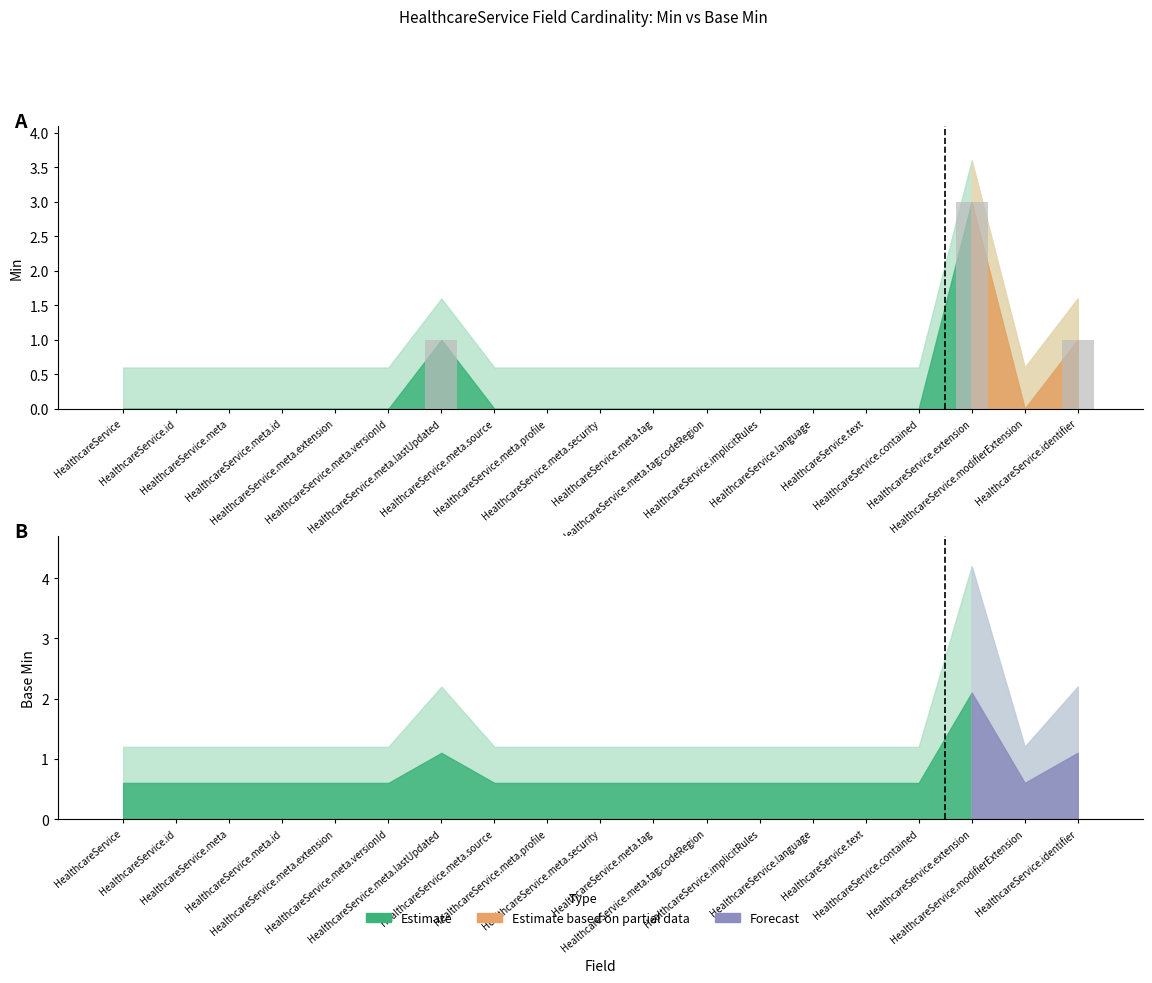

Which series changed the most between HealthcareService.meta.profile and HealthcareService.text?

Min (bar)